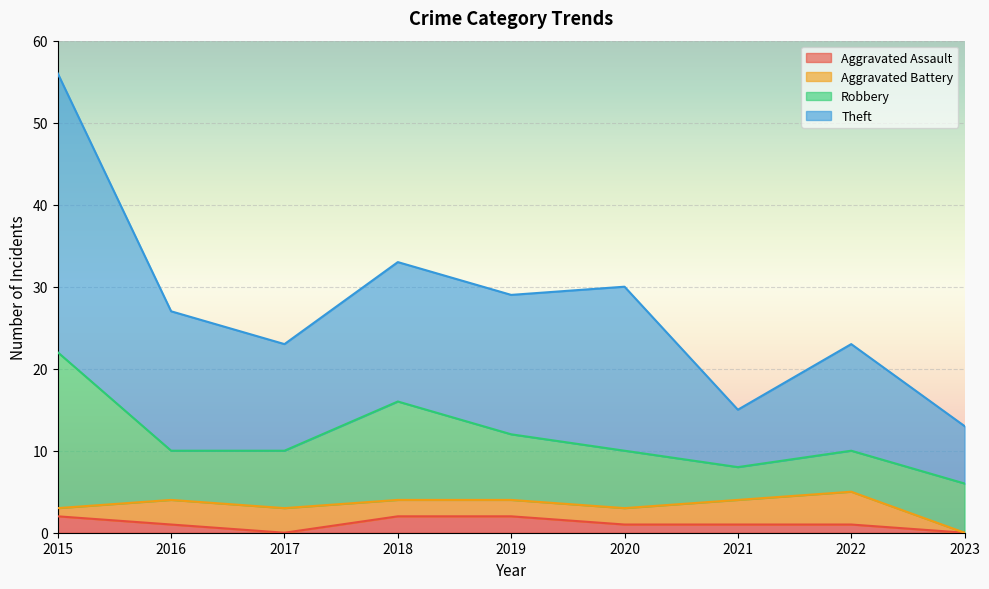

At which category does Theft reach its first local valley?

2017